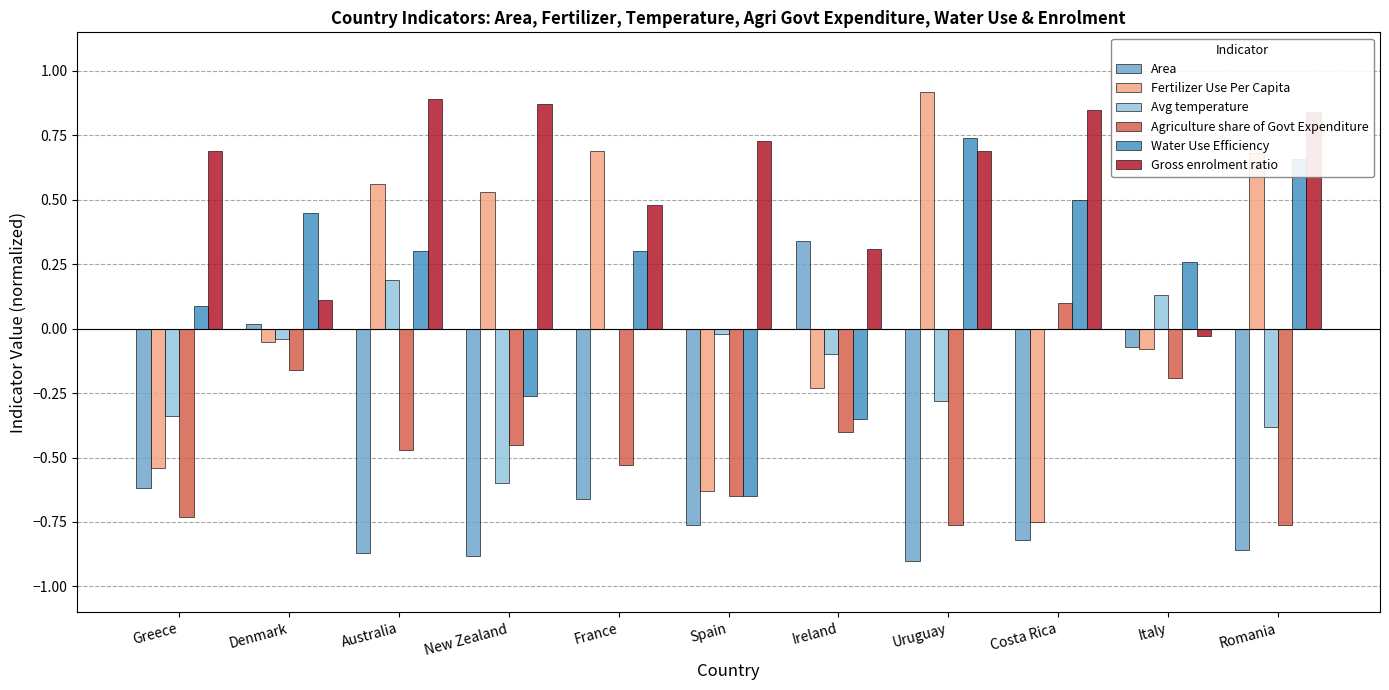

Which series changed the most between Spain and Costa Rica?

Water Use Efficiency